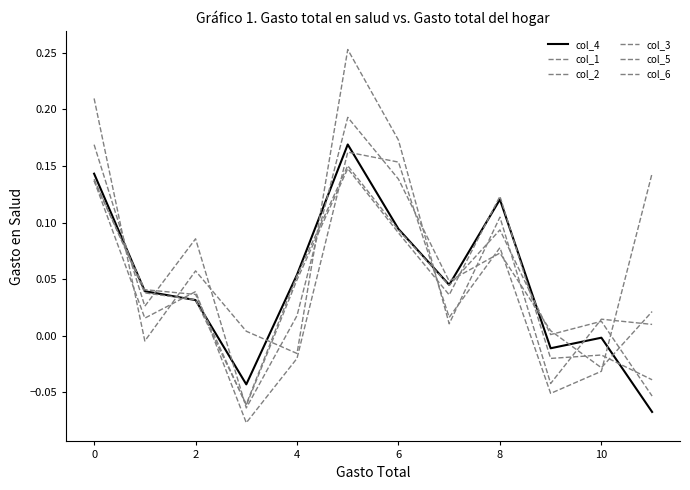

How many series are shown in this chart?

6